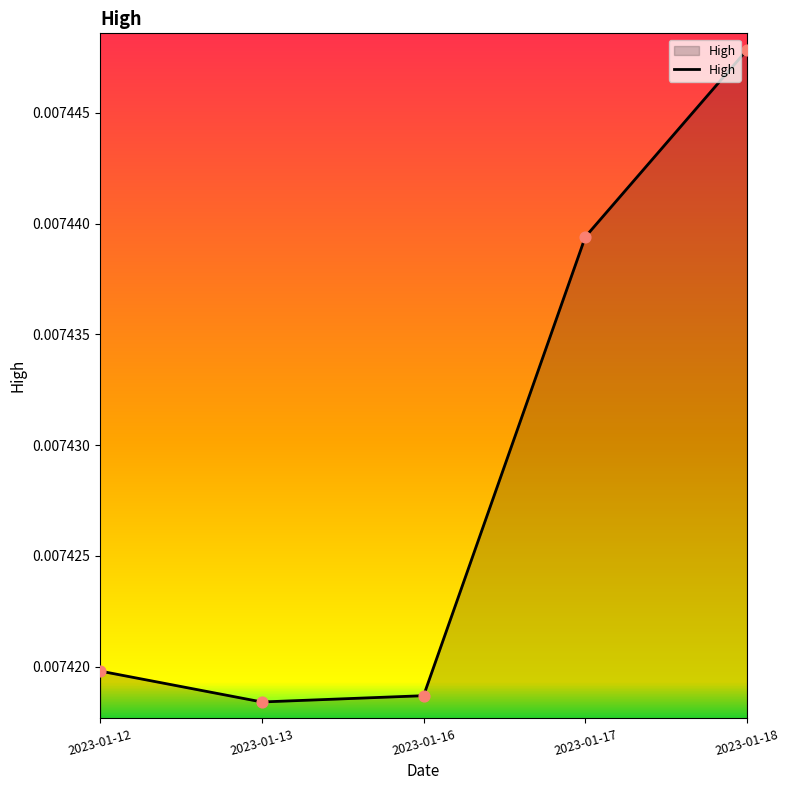

Between 2023-01-17 and 2023-01-18, which is larger?

2023-01-18